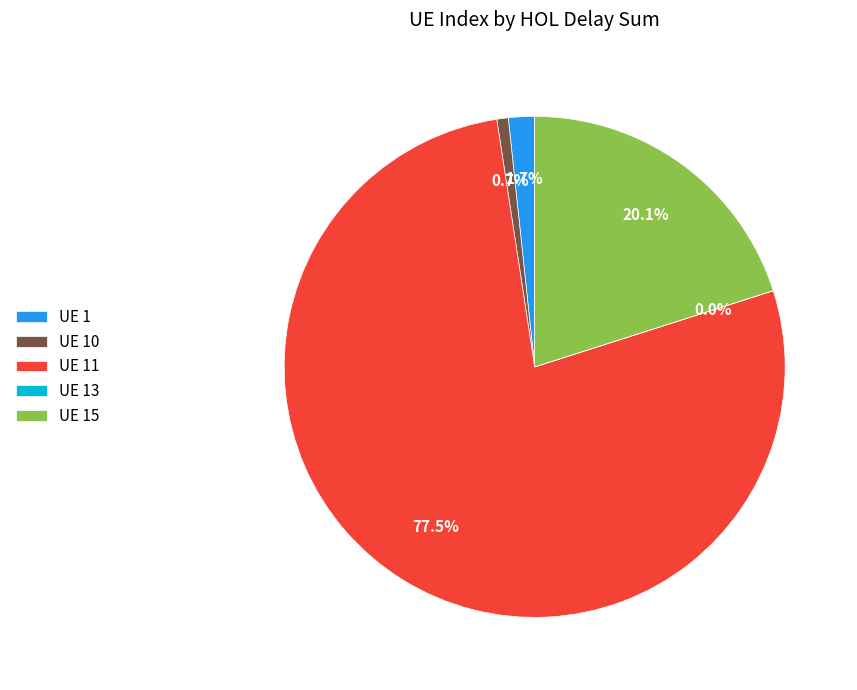

Combined, do UE 1 and UE 10 account for over 50%?

No